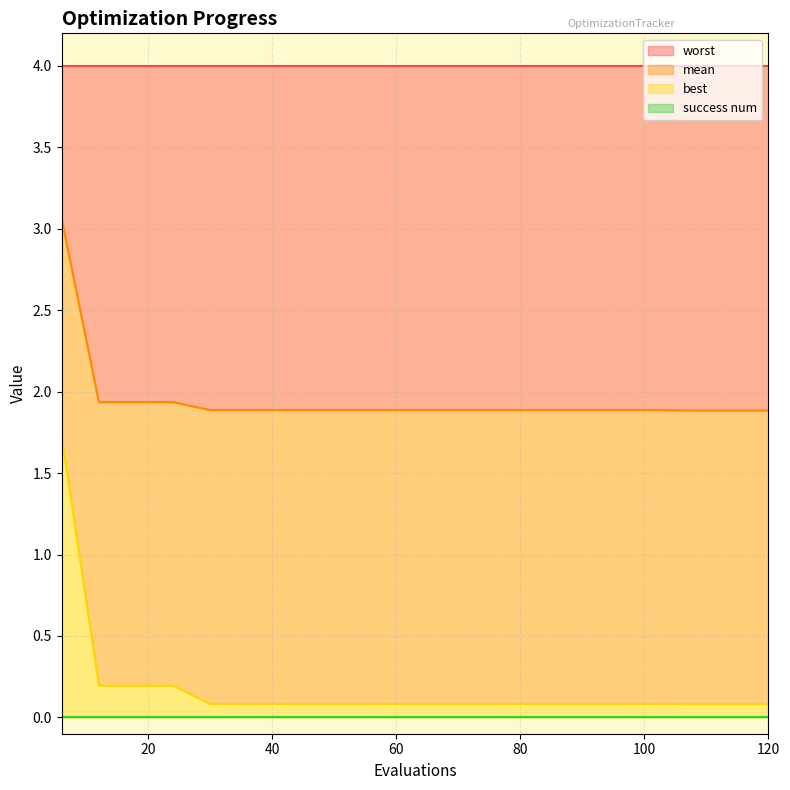

What is the minimum value for worst?

1.9